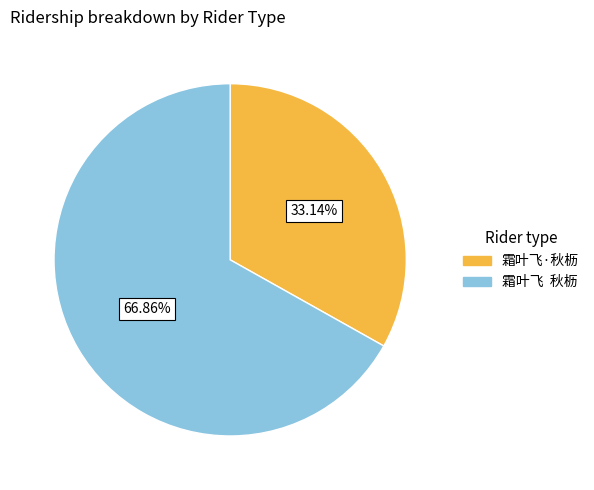

Count the number of slices in the pie.

2